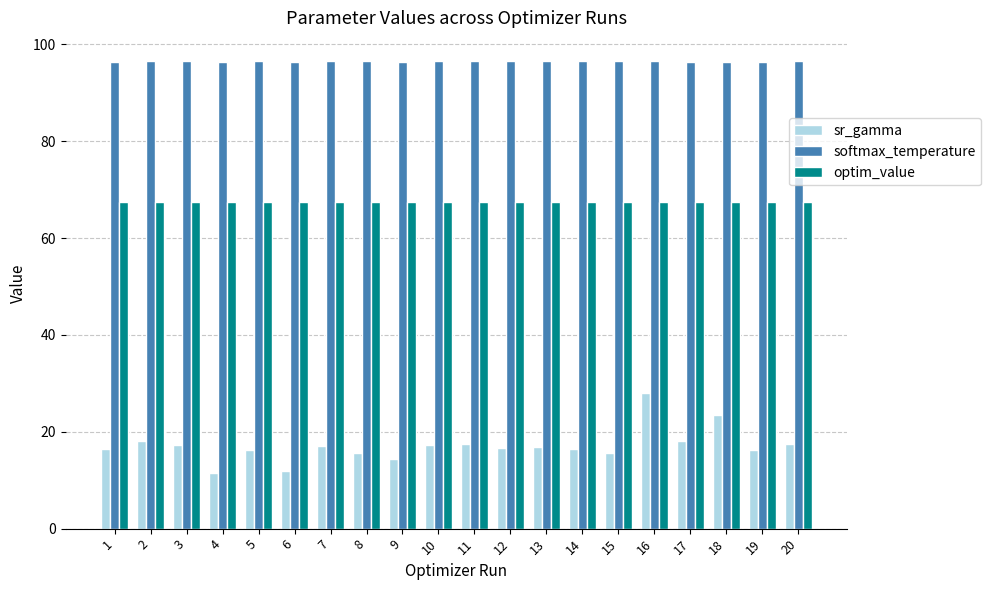

Which series has the largest total across all categories?

softmax_temperature